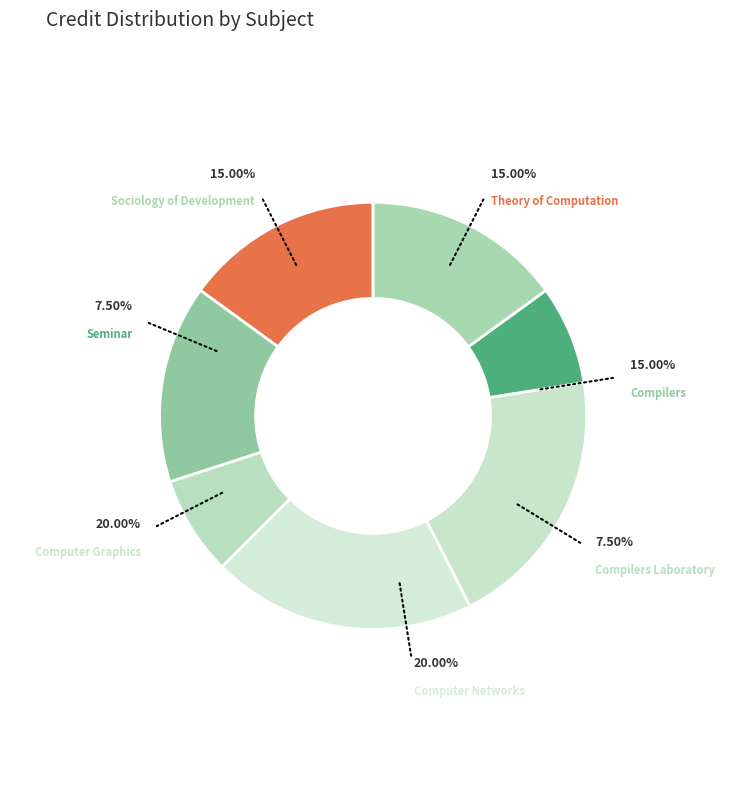

To the nearest percent, what is the difference between the largest and smallest slice percentages?

12%